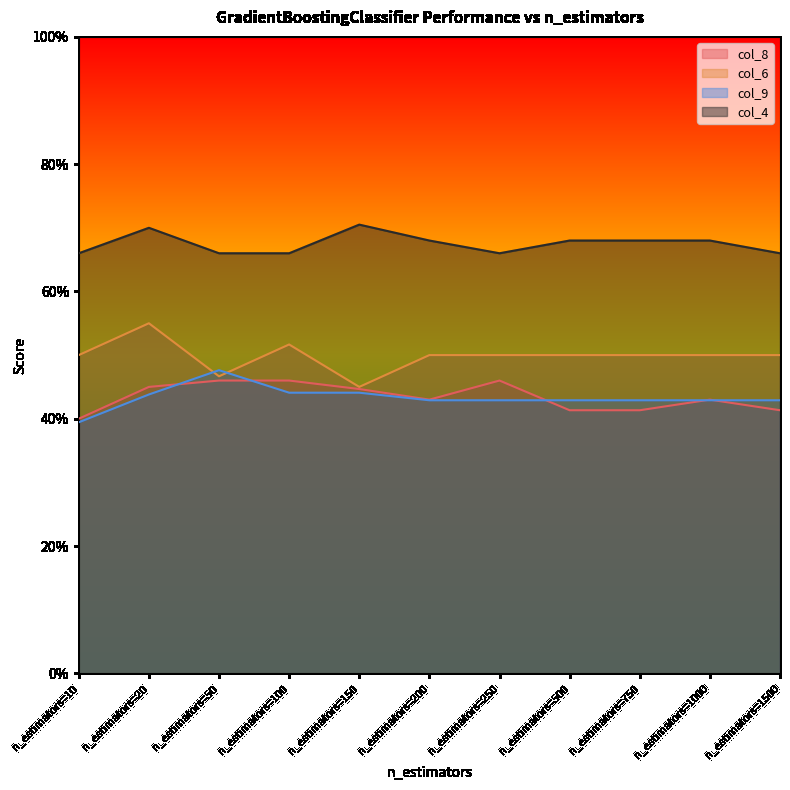

Rank the series at n_estimators=100 from highest to lowest value.

col_4, col_6, col_8, col_9